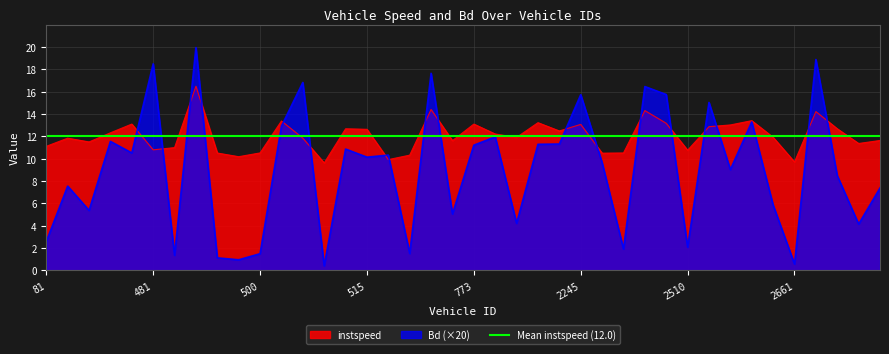

How many intersections are there between instspeed and Bd?

18